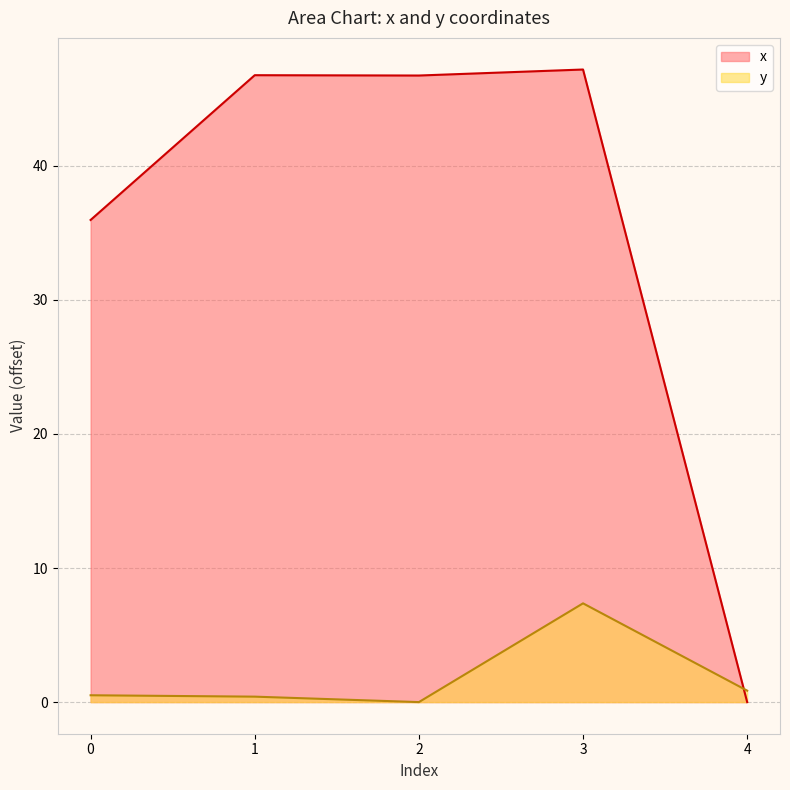

Where does the x series first go above 46?

1